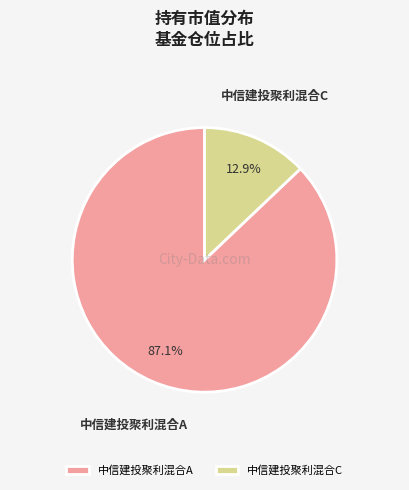

Rank the categories by value from highest to lowest.

中信建投聚利混合A, 中信建投聚利混合C